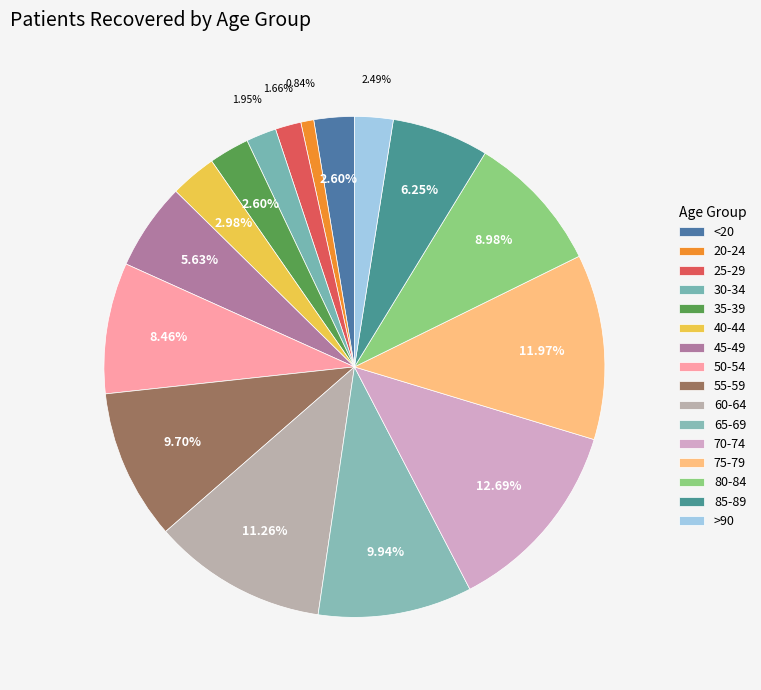

Do 40-44 and <20 together represent more than half of the pie?

No